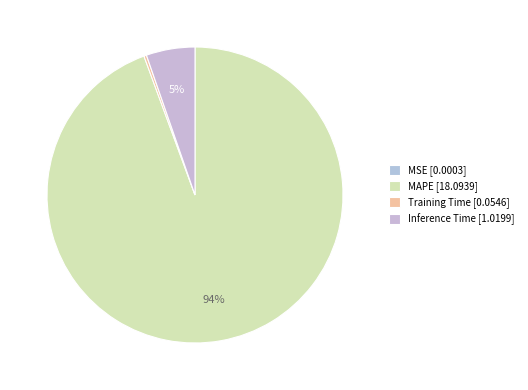

True or false: MSE accounts for 0% of the total.

True